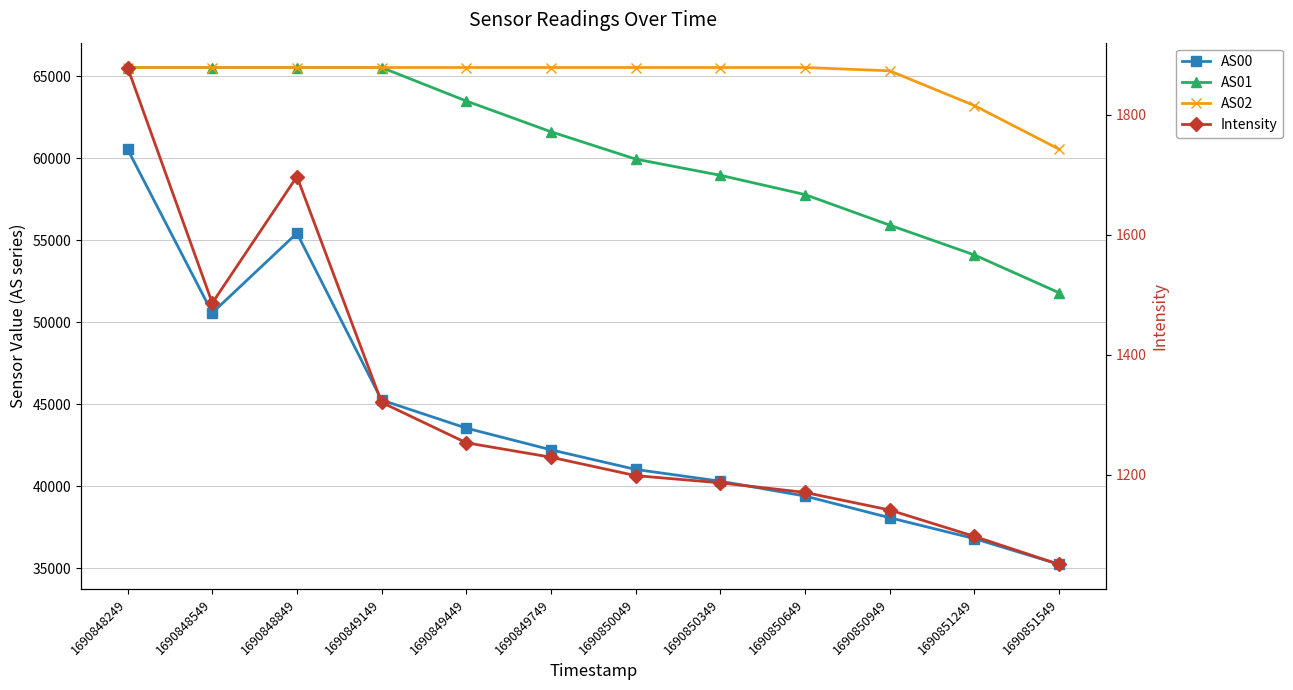

What is the average value of the Intensity series?

1308.9